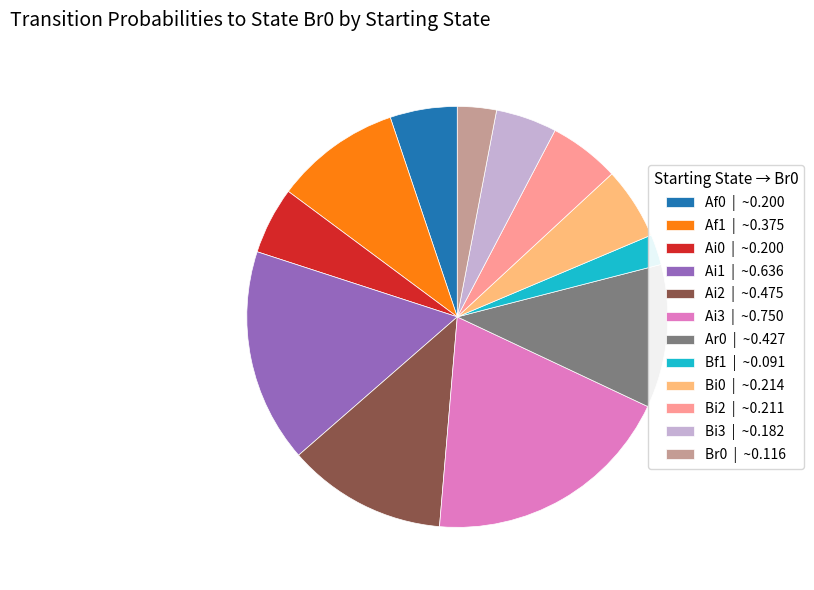

Count the number of slices in the pie.

12